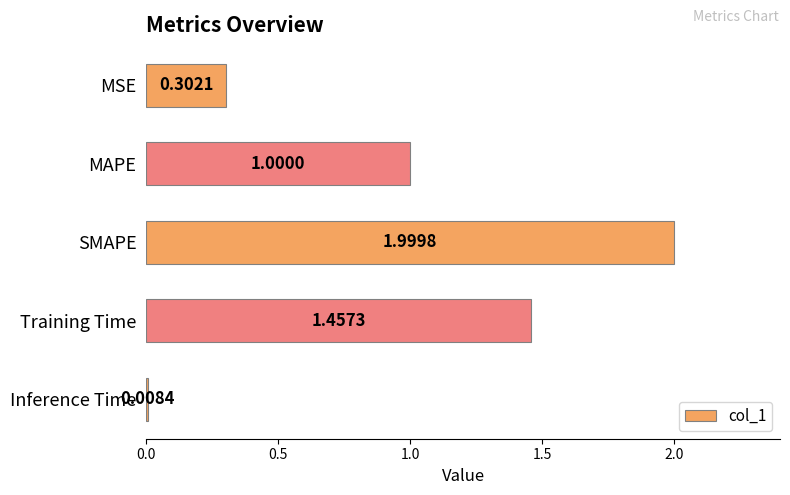

At which label is the value closest to 1?

MAPE